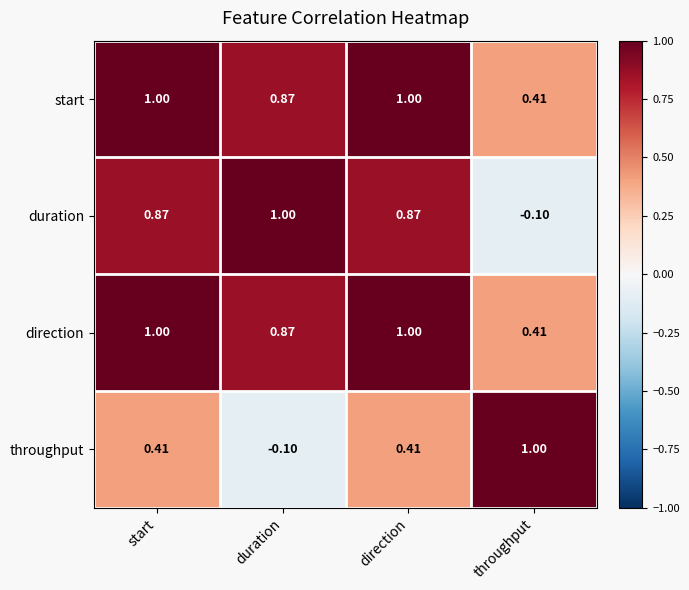

Is the value of start at throughput greater than the value of duration at direction?

No